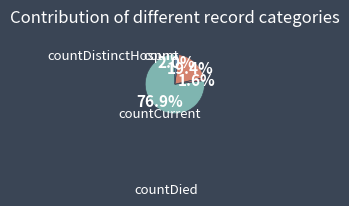

How many slices are in this pie chart?

4